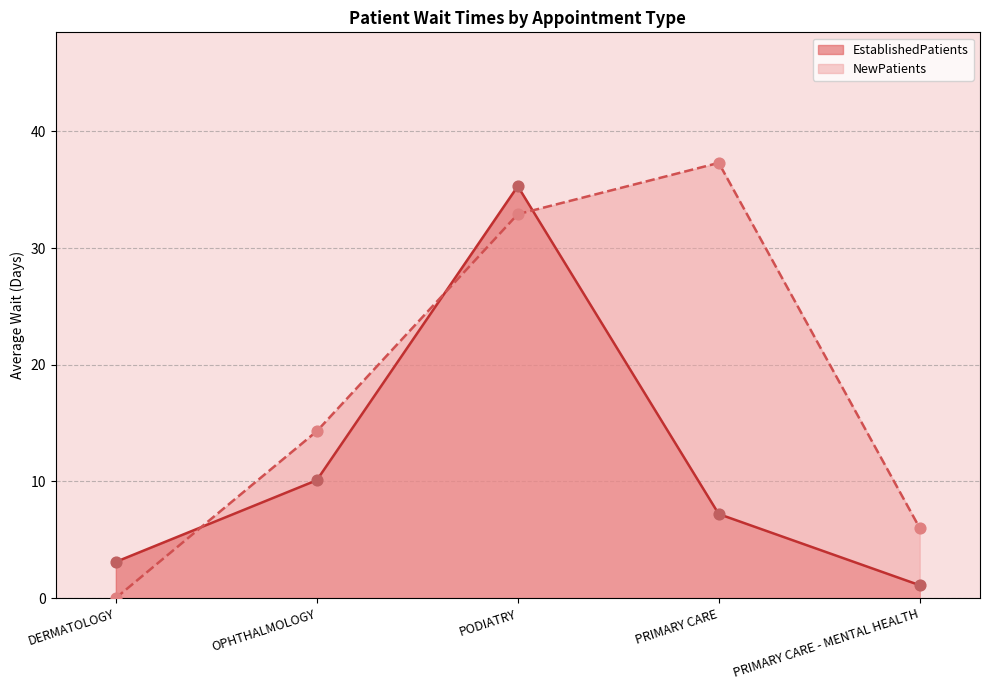

At which category is the sum across all series the highest?

PODIATRY